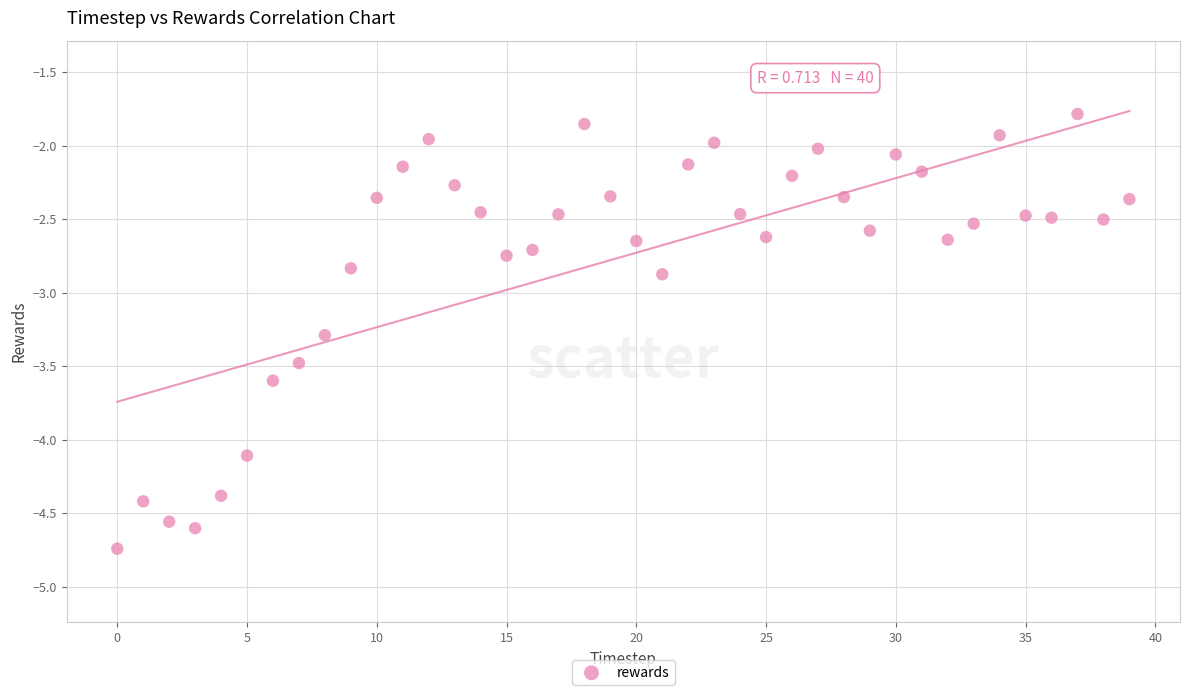

What is the range of Y values (max minus min)?

3.0